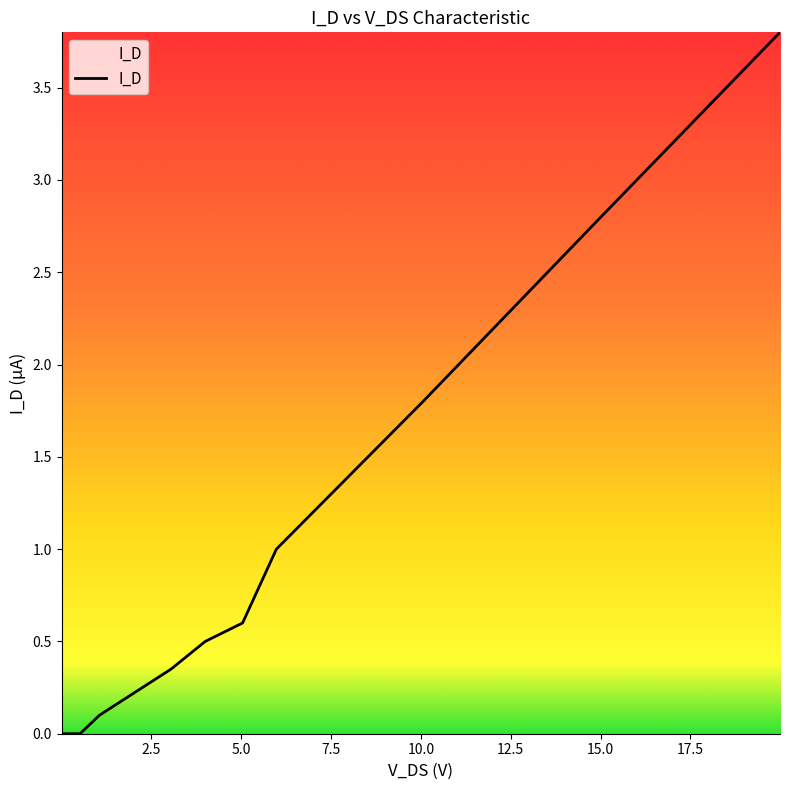

How many lines are shown in the chart?

1